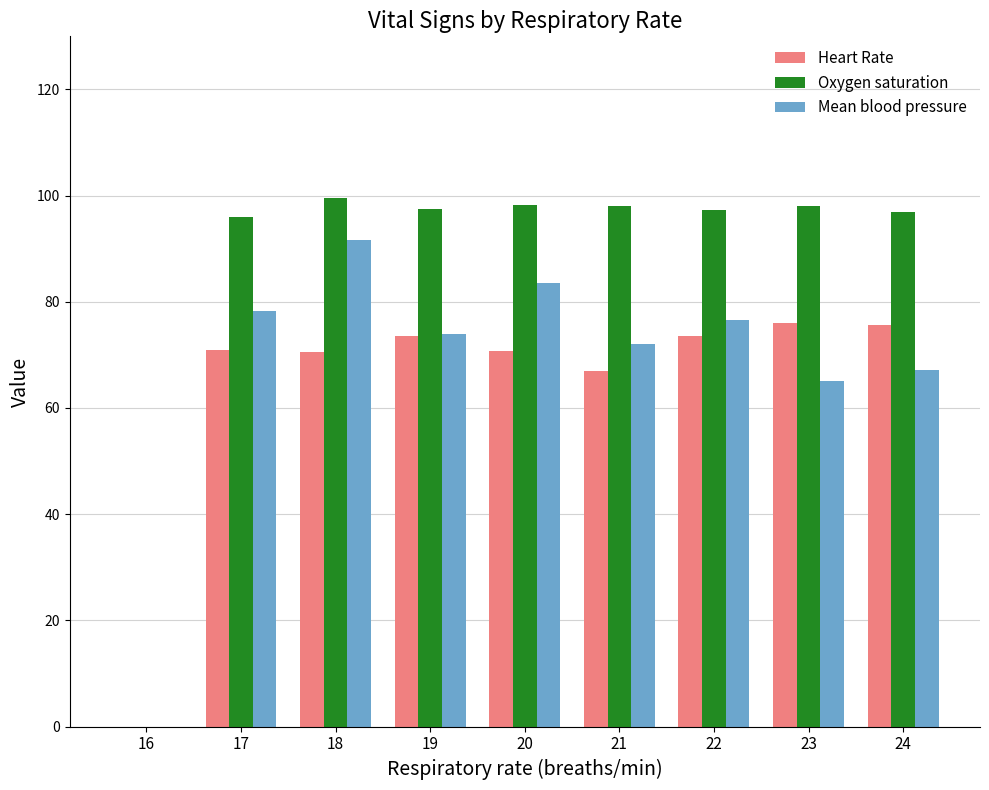

The value of Oxygen saturation at 24 is 97.0. True or false?

True